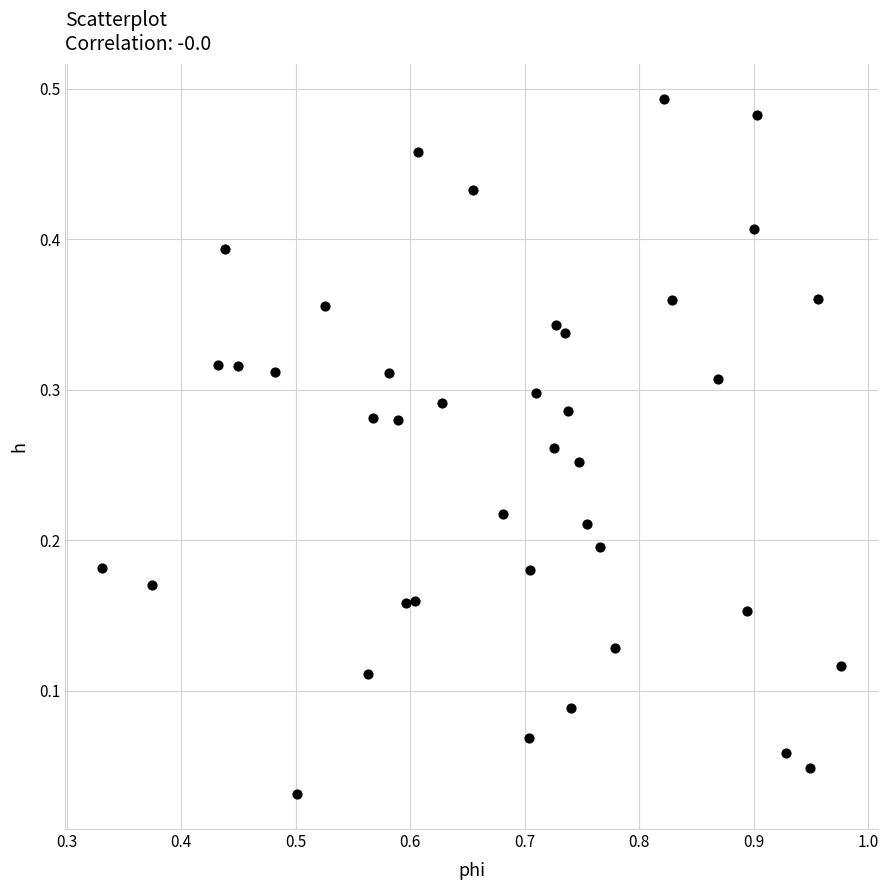

What is the range of X values (max minus min)?

0.6